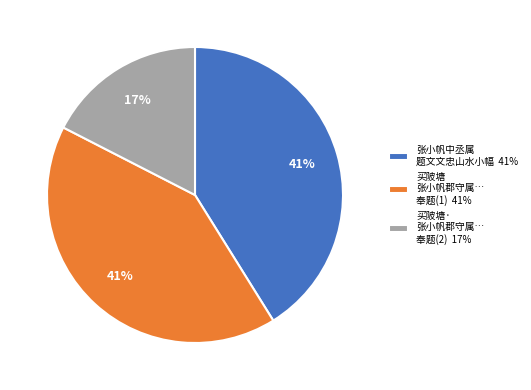

Count the number of slices in the pie.

3